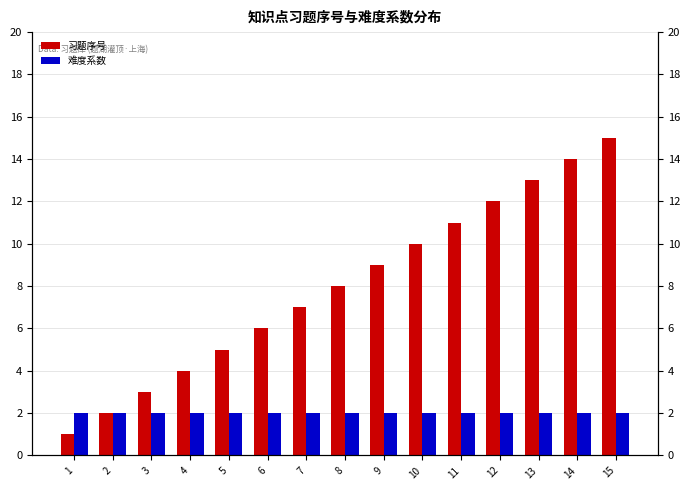

What is the lowest value of the 难度系数 series?

2